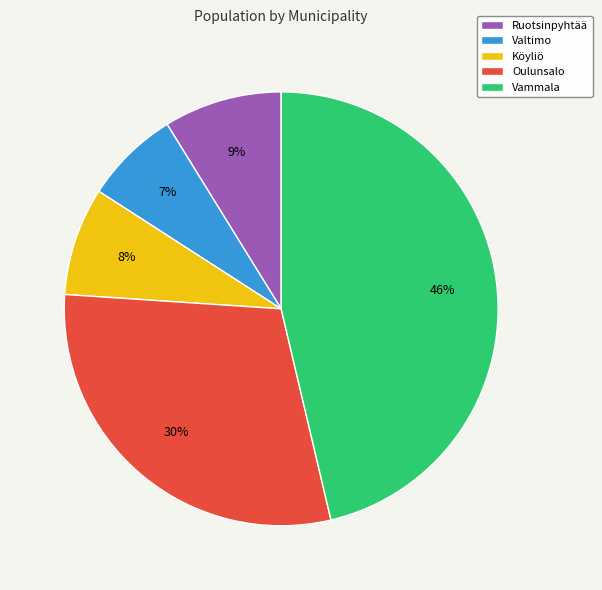

To the nearest percent, what is the difference between the largest and smallest slice percentages?

39%